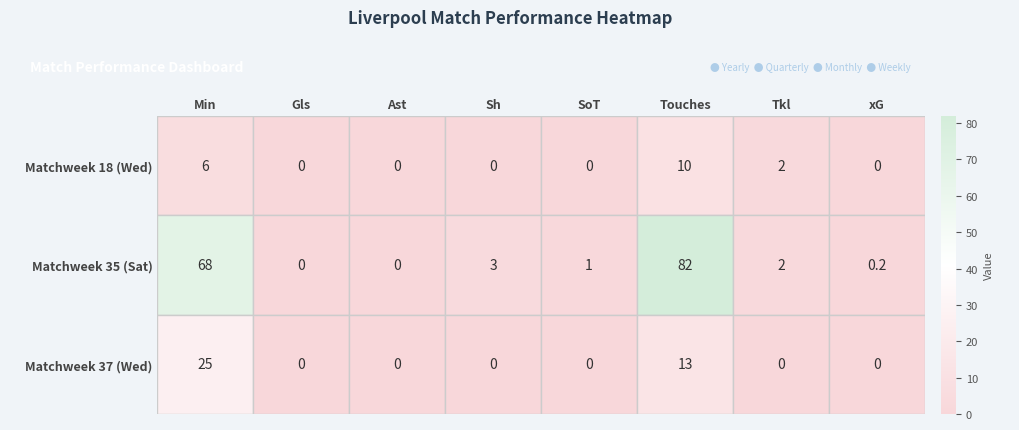

Between Min and SoT, which series saw the biggest shift?

Matchweek 35 (Sat)